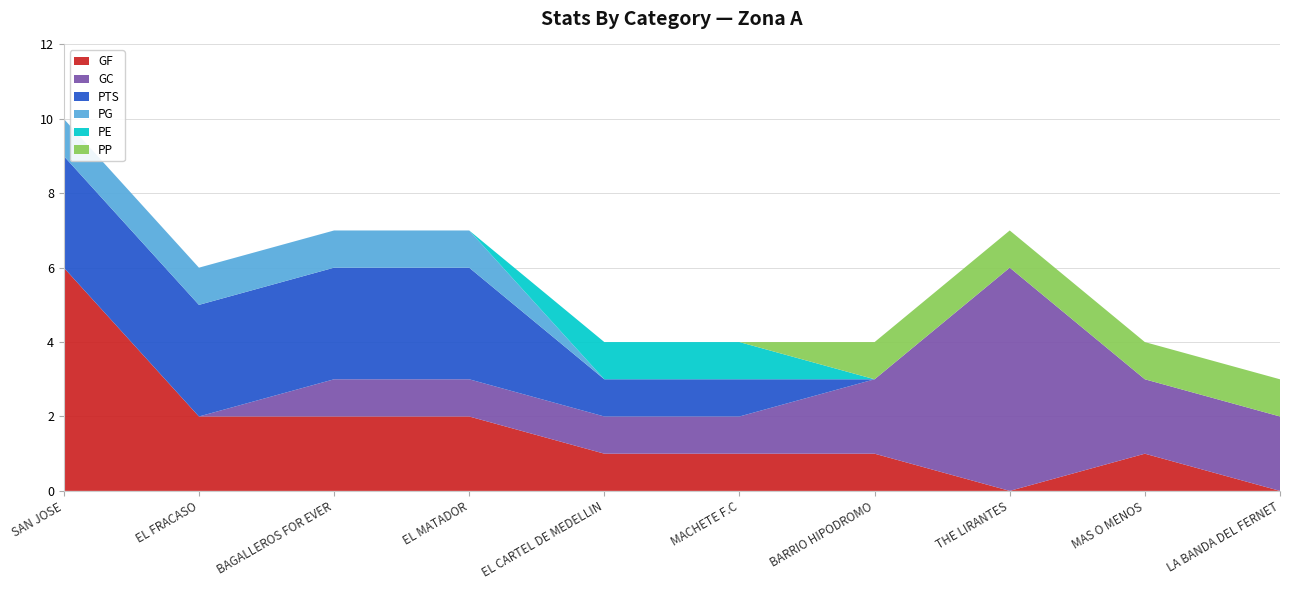

Reading right to left, list all the values displayed in this chart.

GF: LA BANDA DEL FERNET=0	MAS O MENOS=1	THE LIRANTES=0	BARRIO HIPODROMO=1	MACHETE F.C=1	EL CARTEL DE MEDELLIN=1	EL MATADOR=2	BAGALLEROS FOR EVER=2	EL FRACASO=2	SAN JOSE=6
GC: LA BANDA DEL FERNET=2	MAS O MENOS=2	THE LIRANTES=6	BARRIO HIPODROMO=2	MACHETE F.C=1	EL CARTEL DE MEDELLIN=1	EL MATADOR=1	BAGALLEROS FOR EVER=1	EL FRACASO=0	SAN JOSE=0
PTS: LA BANDA DEL FERNET=0	MAS O MENOS=0	THE LIRANTES=0	BARRIO HIPODROMO=0	MACHETE F.C=1	EL CARTEL DE MEDELLIN=1	EL MATADOR=3	BAGALLEROS FOR EVER=3	EL FRACASO=3	SAN JOSE=3
PG: LA BANDA DEL FERNET=0	MAS O MENOS=0	THE LIRANTES=0	BARRIO HIPODROMO=0	MACHETE F.C=0	EL CARTEL DE MEDELLIN=0	EL MATADOR=1	BAGALLEROS FOR EVER=1	EL FRACASO=1	SAN JOSE=1
PE: LA BANDA DEL FERNET=0	MAS O MENOS=0	THE LIRANTES=0	BARRIO HIPODROMO=0	MACHETE F.C=1	EL CARTEL DE MEDELLIN=1	EL MATADOR=0	BAGALLEROS FOR EVER=0	EL FRACASO=0	SAN JOSE=0
PP: LA BANDA DEL FERNET=1	MAS O MENOS=1	THE LIRANTES=1	BARRIO HIPODROMO=1	MACHETE F.C=0	EL CARTEL DE MEDELLIN=0	EL MATADOR=0	BAGALLEROS FOR EVER=0	EL FRACASO=0	SAN JOSE=0